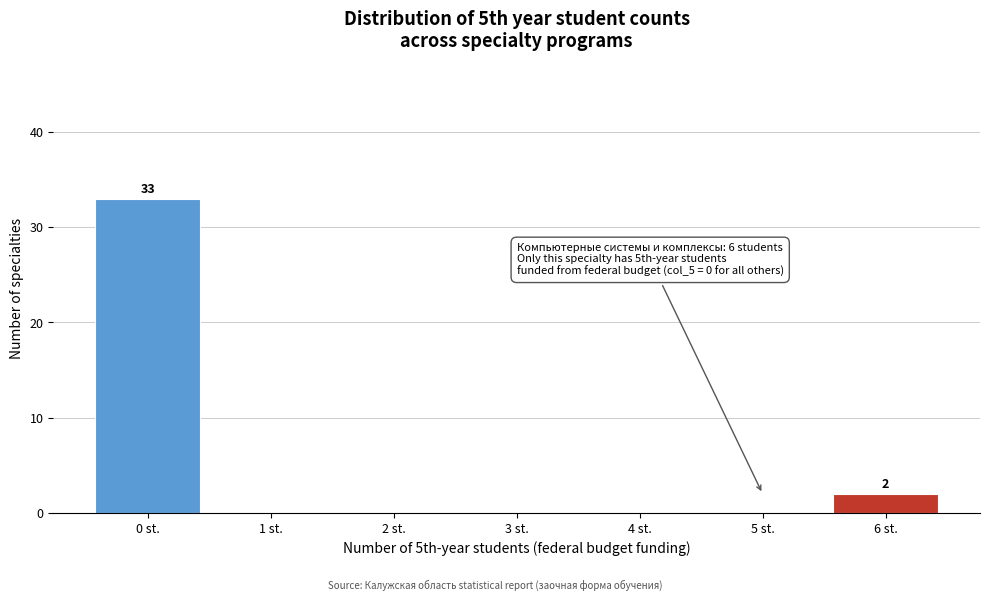

Reading right to left, list all the values displayed in this chart.

6 st.=2	5 st.=0	4 st.=0	3 st.=0	2 st.=0	1 st.=0	0 st.=33